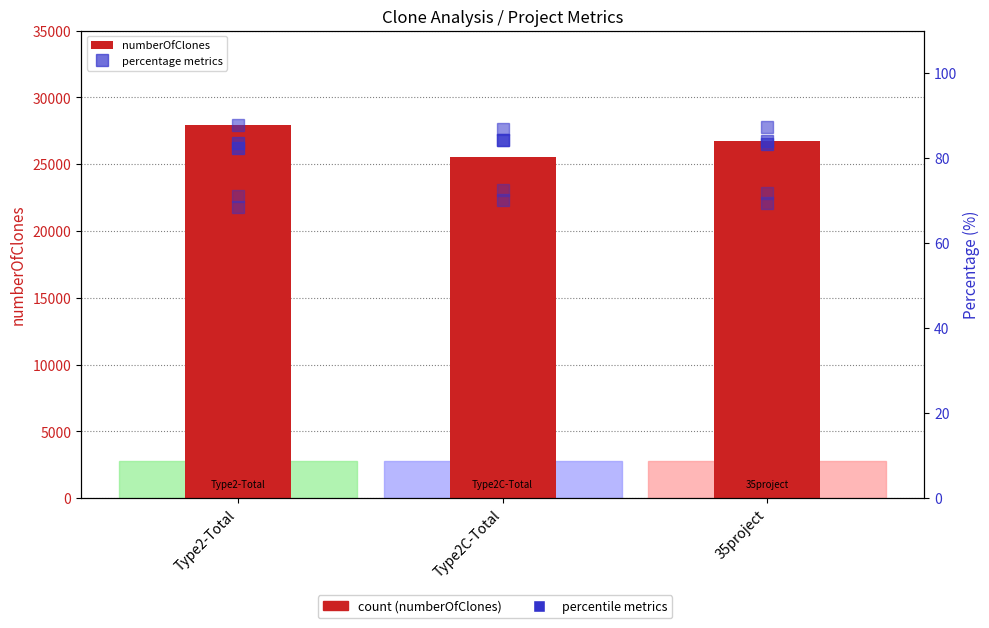

Reading left to right, what are all the values shown in this chart?

numberOfClones: Type2-Total=27956.0	Type2C-Total=25517.0	35project=26736.5
returnTypesAreSimilar: Type2-Total=82.3	Type2C-Total=84.2	35project=83.3
numberAndTypesOfParametersAreSameOrSimilar: Type2-Total=83.6	Type2C-Total=84.3	35project=84.0
atLeastOneParameterIsSimilar: Type2-Total=87.8	Type2C-Total=86.8	35project=87.3
returnTypesAndParametersAreSimilar: Type2-Total=68.5	Type2C-Total=70.2	35project=69.4
returnTypesAndAtLeastOneParameterAreSimilar: Type2-Total=71.1	Type2C-Total=72.5	35project=71.8